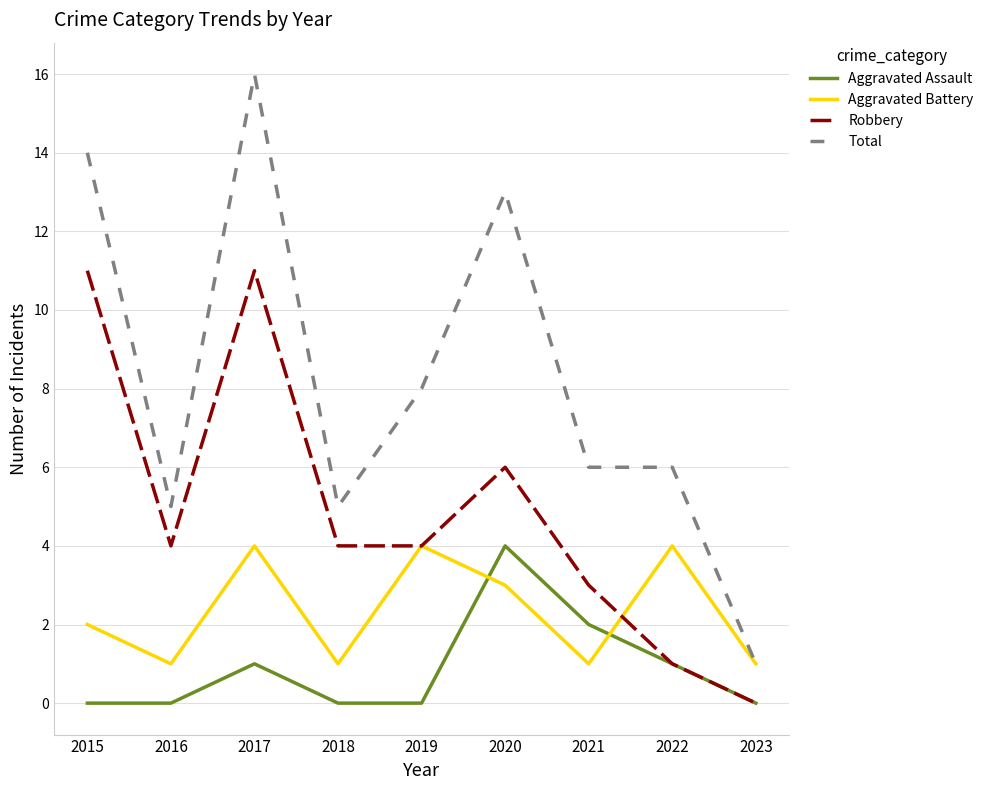

How many interior local peaks does the Robbery series have?

2